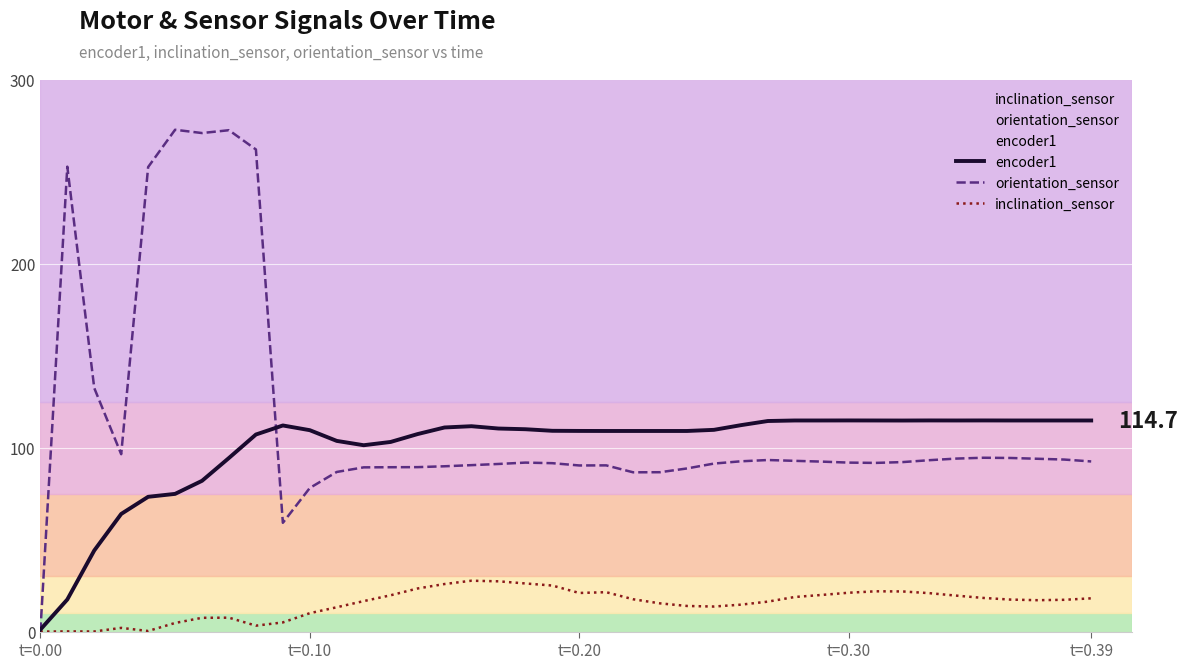

Count the number of data series in this chart.

3